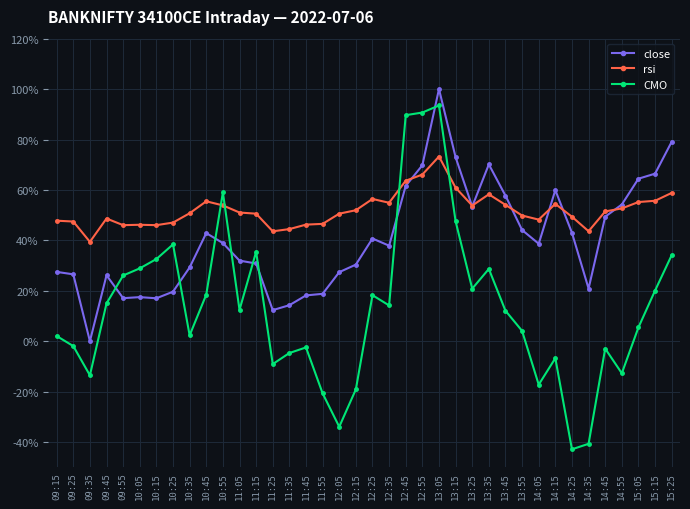

True or false: CMO has more than 1 interior local peaks.

True